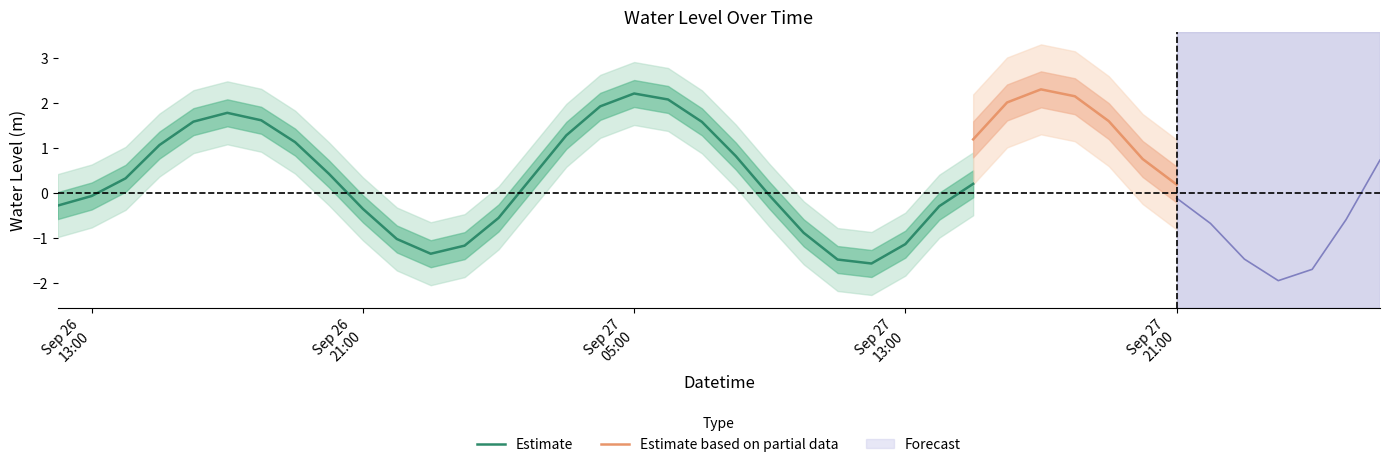

What is the difference between the values at 5 and 38?

1.9